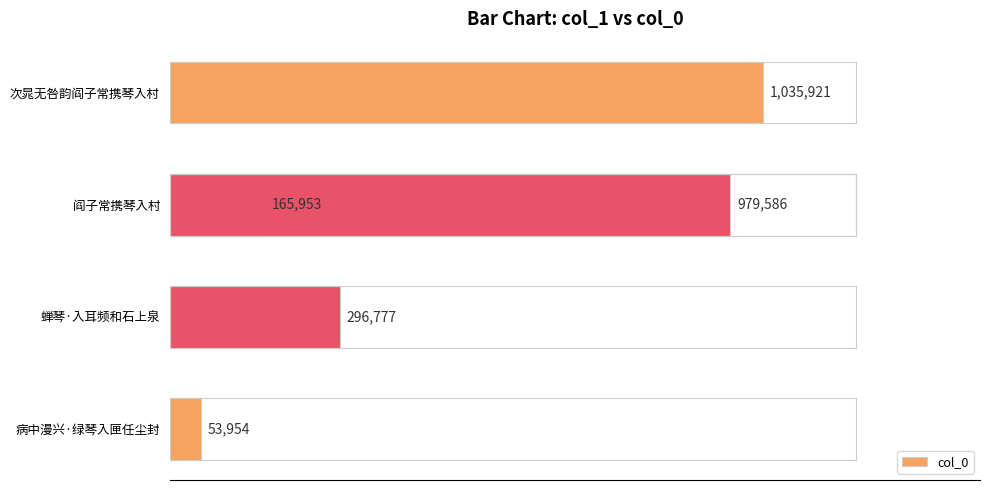

Between 病中漫兴·绿琴入匣任尘封 and 次晁无咎韵阎子常携琴入村, which is larger?

次晁无咎韵阎子常携琴入村